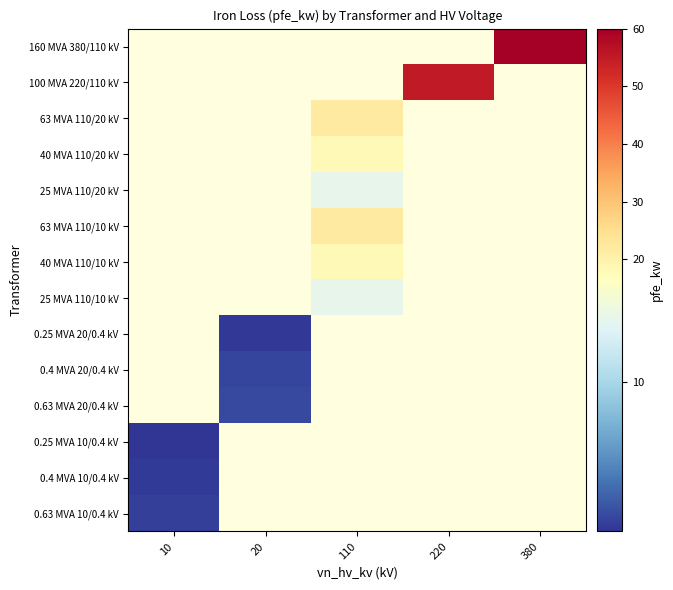

Rank the series by their maximum value, from highest to lowest.

0.63 MVA 10/0.4 kV, 0.4 MVA 10/0.4 kV, 160 MVA 380/110 kV, 100 MVA 220/110 kV, 63 MVA 110/20 kV, 40 MVA 110/20 kV, 25 MVA 110/20 kV, 63 MVA 110/10 kV, 40 MVA 110/10 kV, 25 MVA 110/10 kV, 0.25 MVA 20/0.4 kV, 0.4 MVA 20/0.4 kV, 0.63 MVA 20/0.4 kV, 0.25 MVA 10/0.4 kV